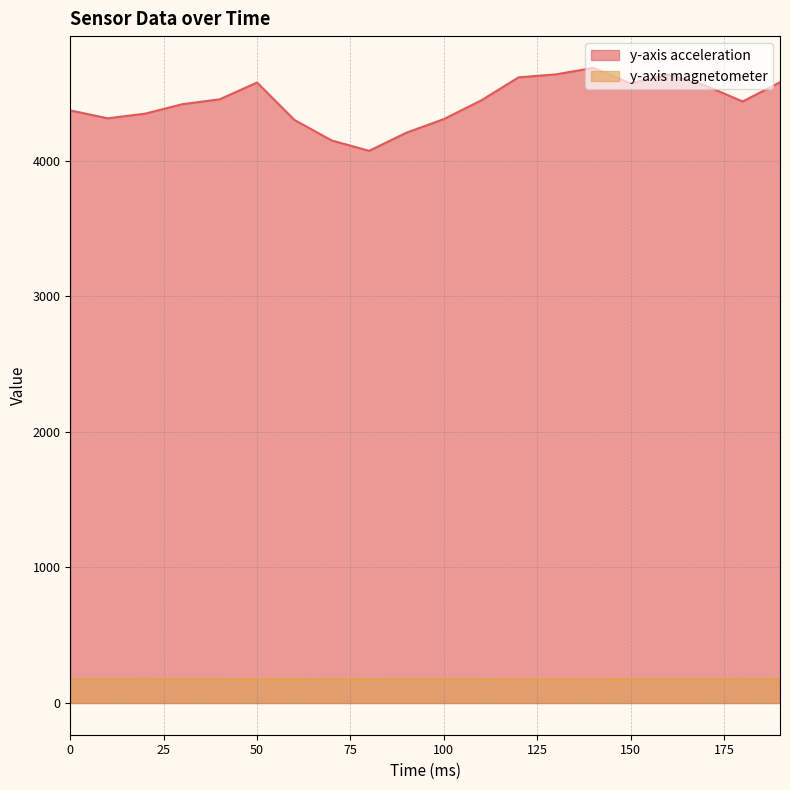

How many data points does each series have?

20